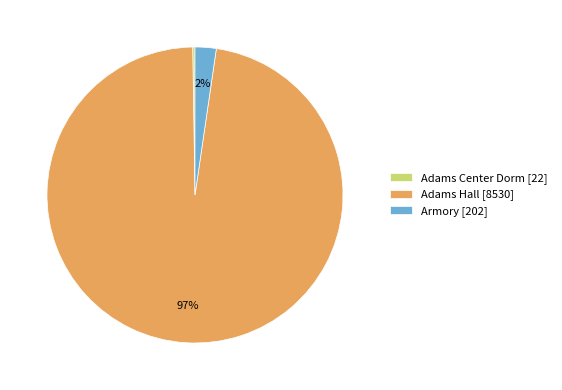

Which slice is the largest?

Adams Hall